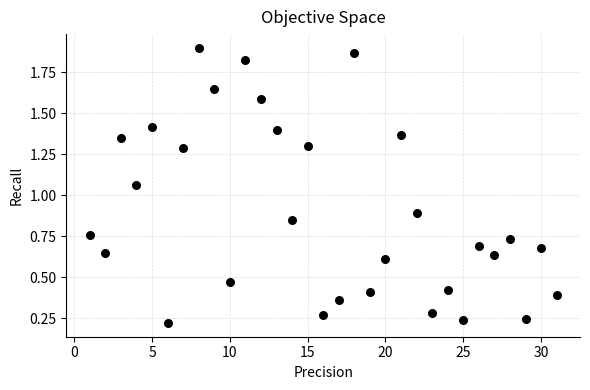

What is the range of X values (max minus min)?

30.0